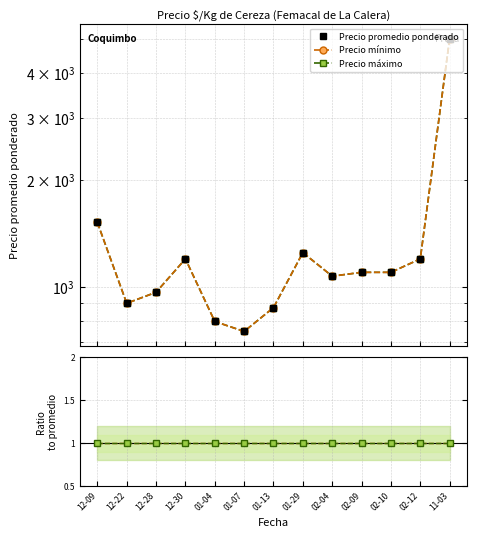

What is the difference between the second highest and second lowest values in the Precio mínimo series?

720.0